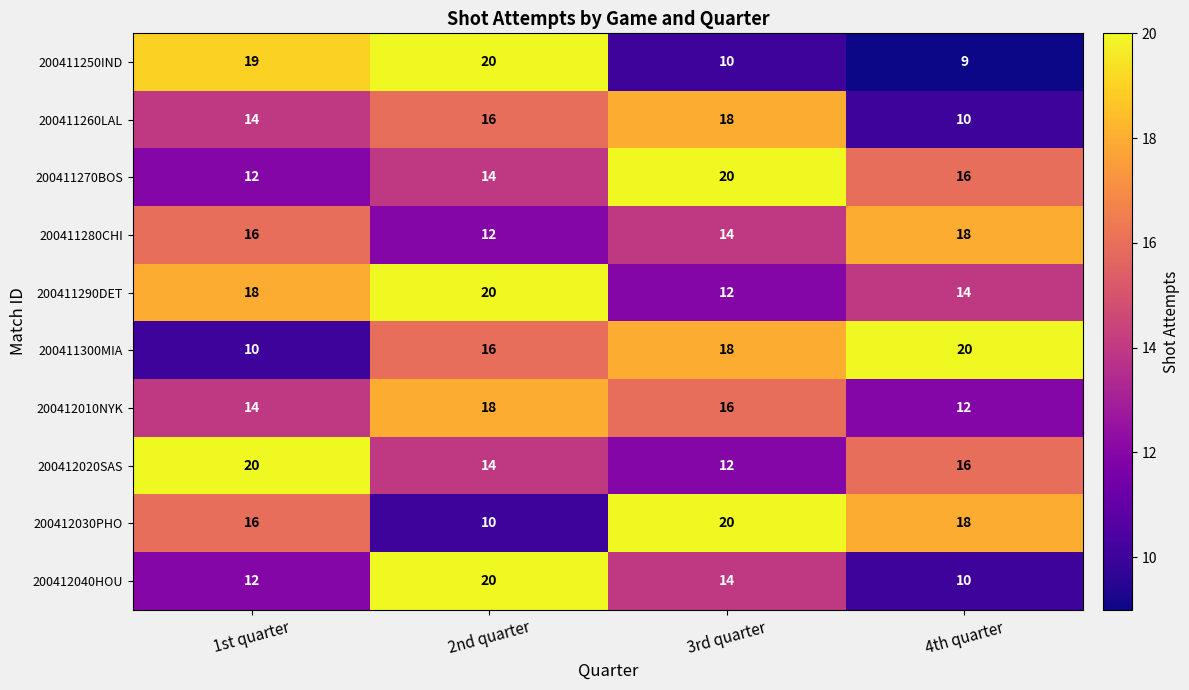

What is the maximum value shown in the chart?

20